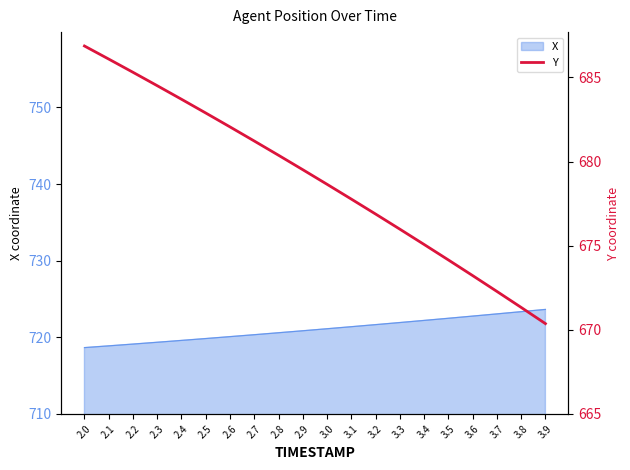

What is the label of the 12th point from the right?

2.8